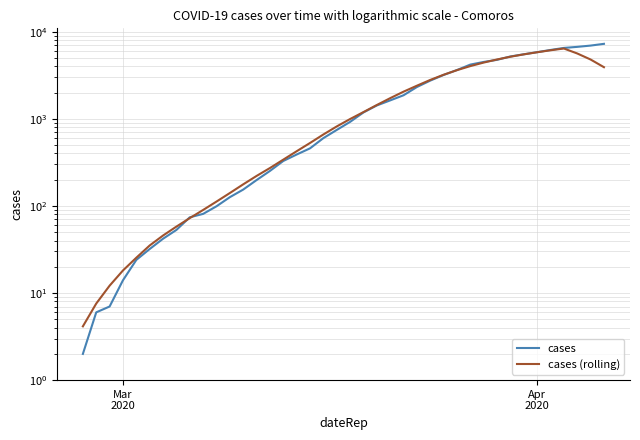

Reading left to right, transcribe all the data shown in this chart.

cases: 2.0	6.0	7.0	14.0	24.0	32.0	42.0	53.0	74.0	81.0	99.0	126.0	154.0	198.0	252.0	328.0	389.0	458.0	600.0	745.0	922.0	1183.0	1423.0	1627.0	1863.0	2317.0	2745.0	3187.0	3631.0	4193.0	4496.0	4754.0	5196.0	5505.0	5821.0	6171.0	6511.0	6698.0	6928.0	7256.0
cases (rolling): 4.1	7.6	12.1	18.1	25.4	35.1	45.7	57.9	72.4	89.9	112.1	140.6	176.9	220.9	272.1	339.9	424.3	527.7	660.7	817.1	994.0	1194.7	1440.0	1725.7	2049.3	2399.0	2794.7	3204.6	3617.6	4028.9	4423.1	4799.4	5162.3	5493.4	5808.0	6118.6	6412.9	5626.4	4794.9	3913.3